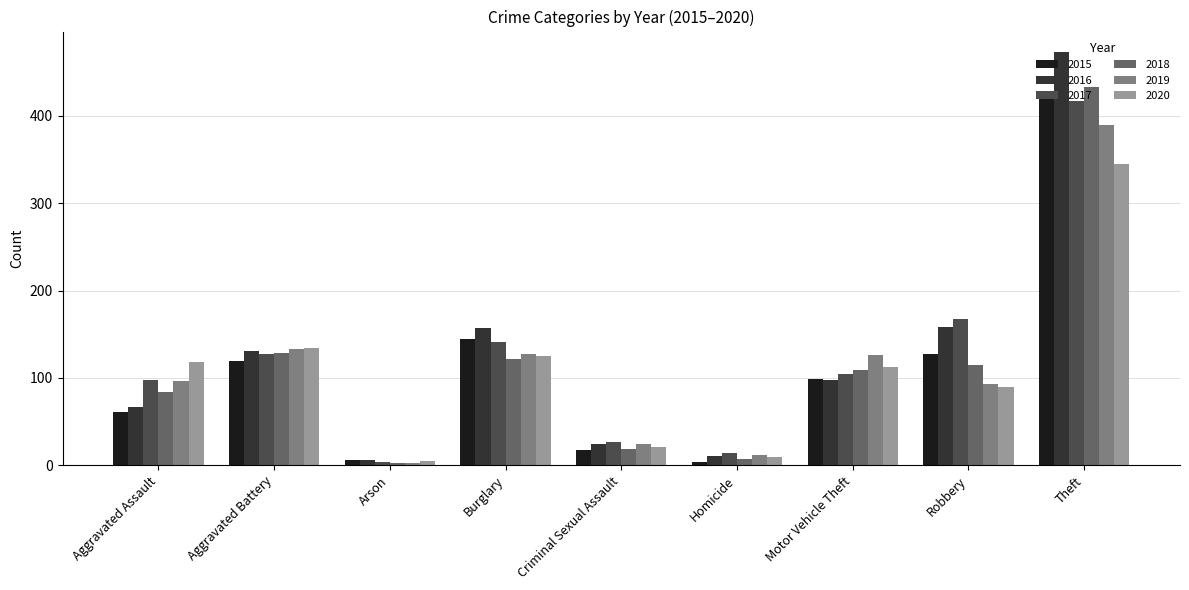

Which series changed the most between Arson and Burglary?

2016